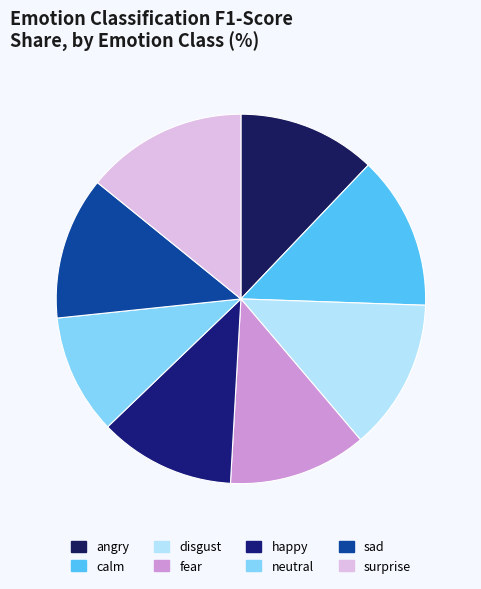

Count the number of slices in the pie.

8